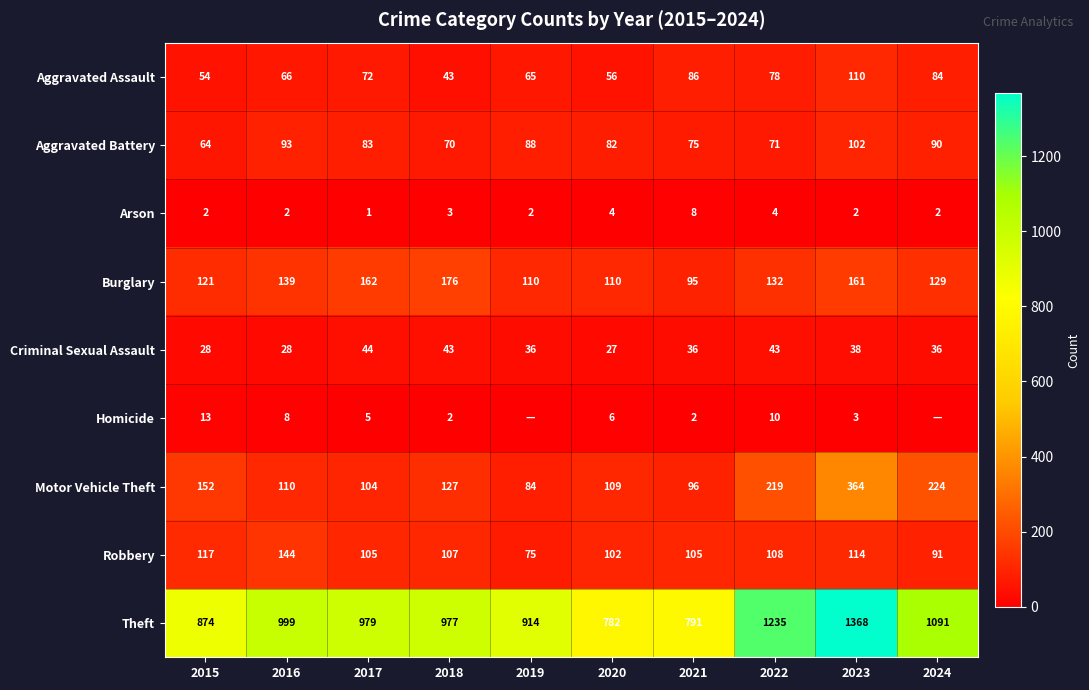

The value of Criminal Sexual Assault at 2023 is 38. True or false?

True